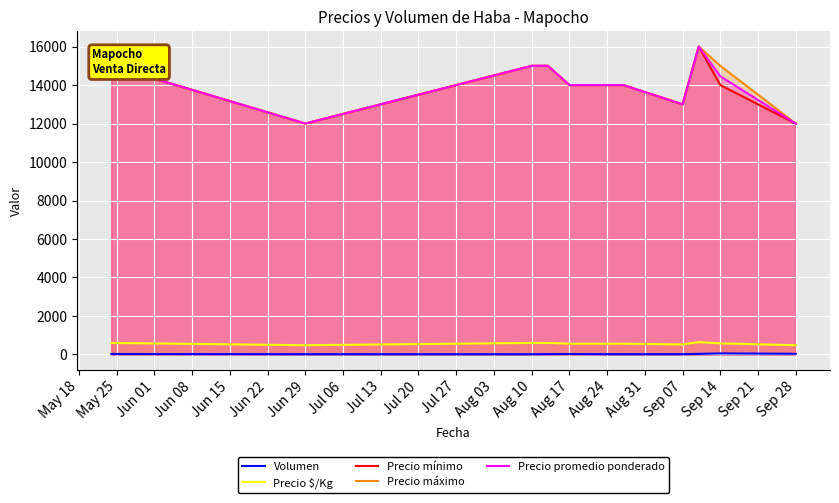

True or false: Volumen and Precio mínimo intersect in this chart.

False